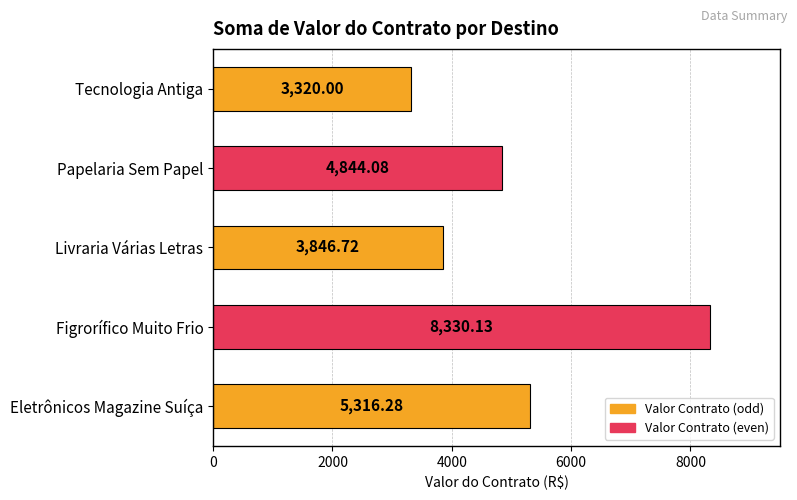

How many bars are there in total?

5